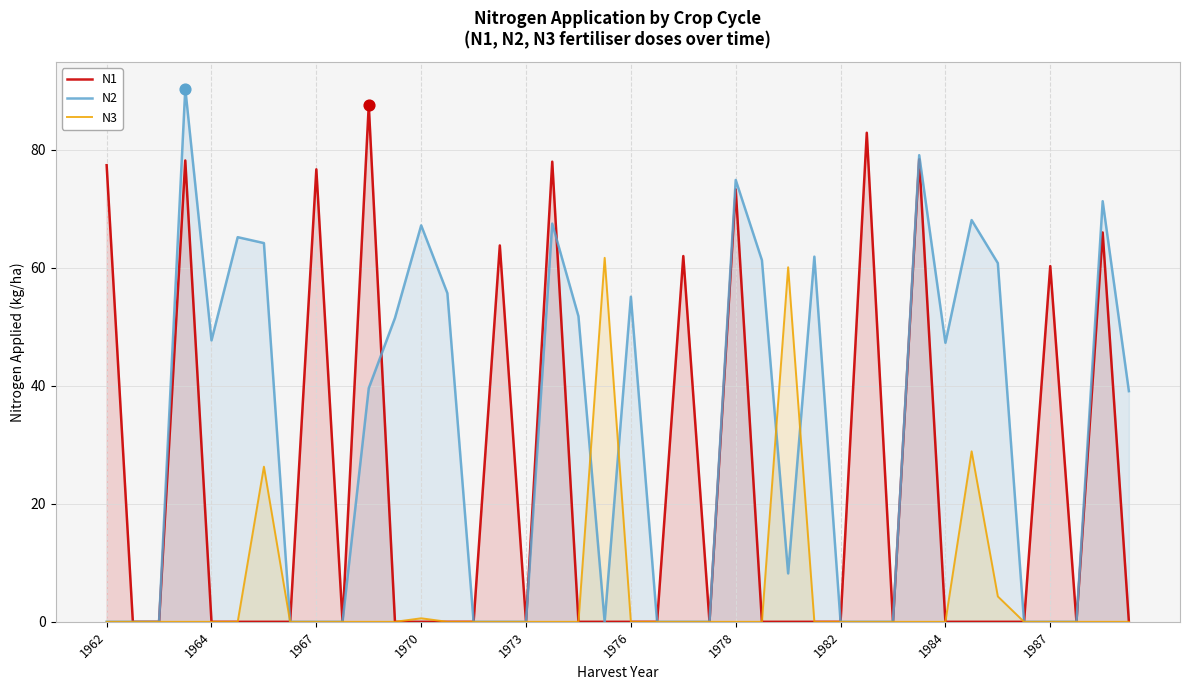

Which series has the largest total across all categories?

N2